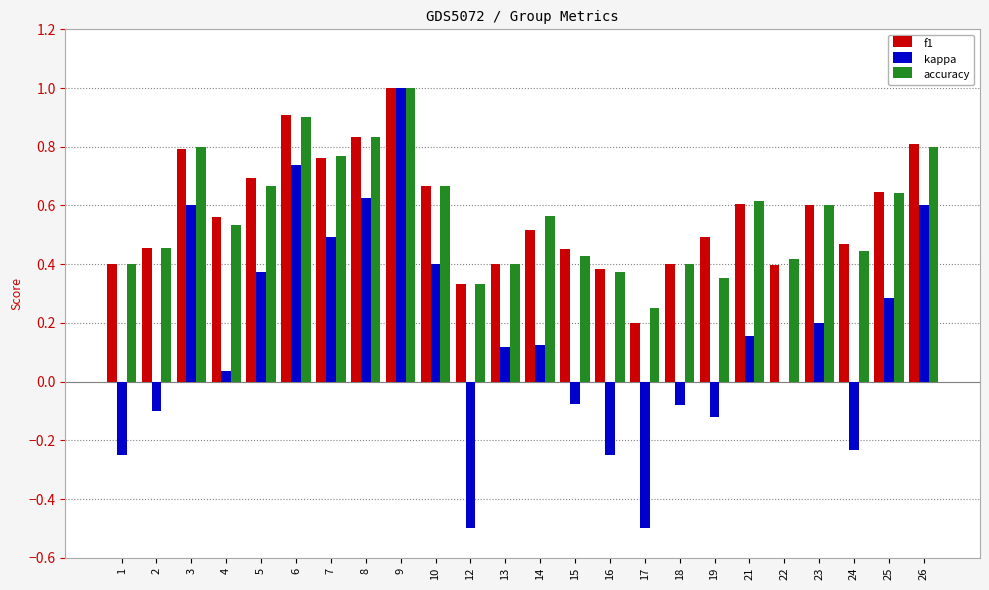

At which label is accuracy closest to 0?

17